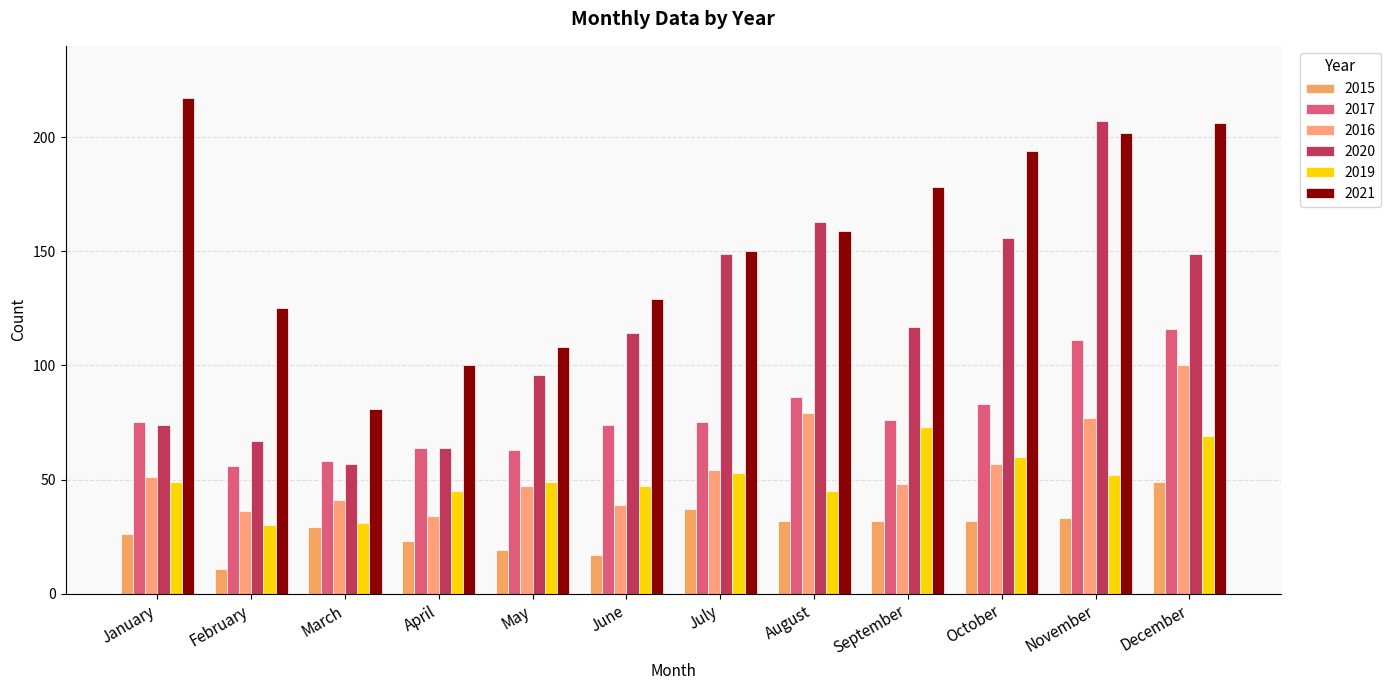

Count the number of data series in this chart.

6